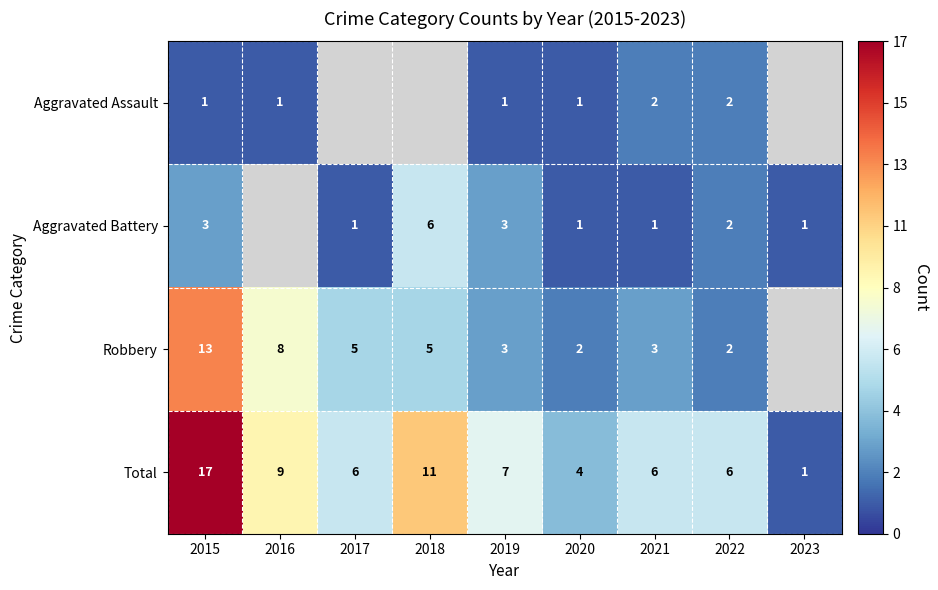

At 2015, list the series in order from largest to smallest.

Total, Robbery, Aggravated Battery, Aggravated Assault